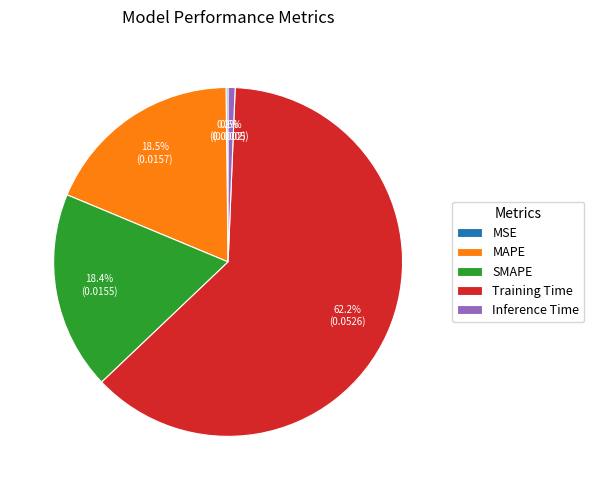

To the nearest percent, what is the combined percentage of SMAPE and MAPE?

37%